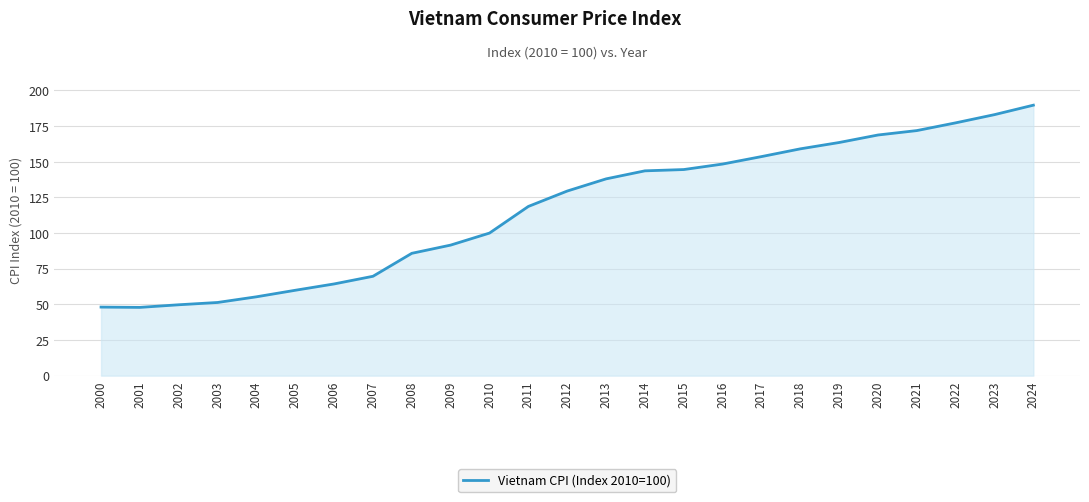

The chart shows a value of 82.3 at 2002. True or false?

False